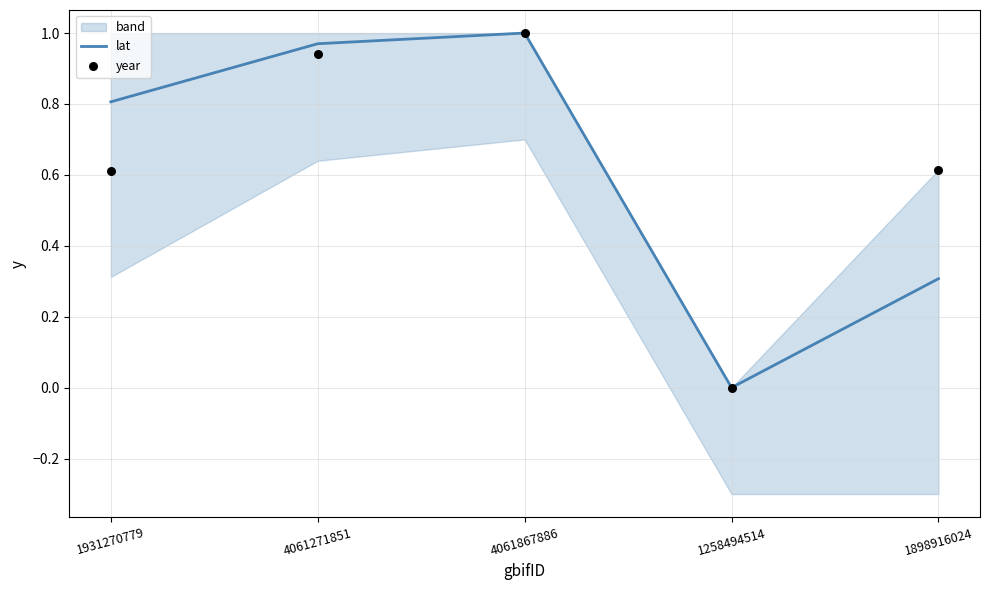

Which series has the largest Y range (max minus min)?

lat